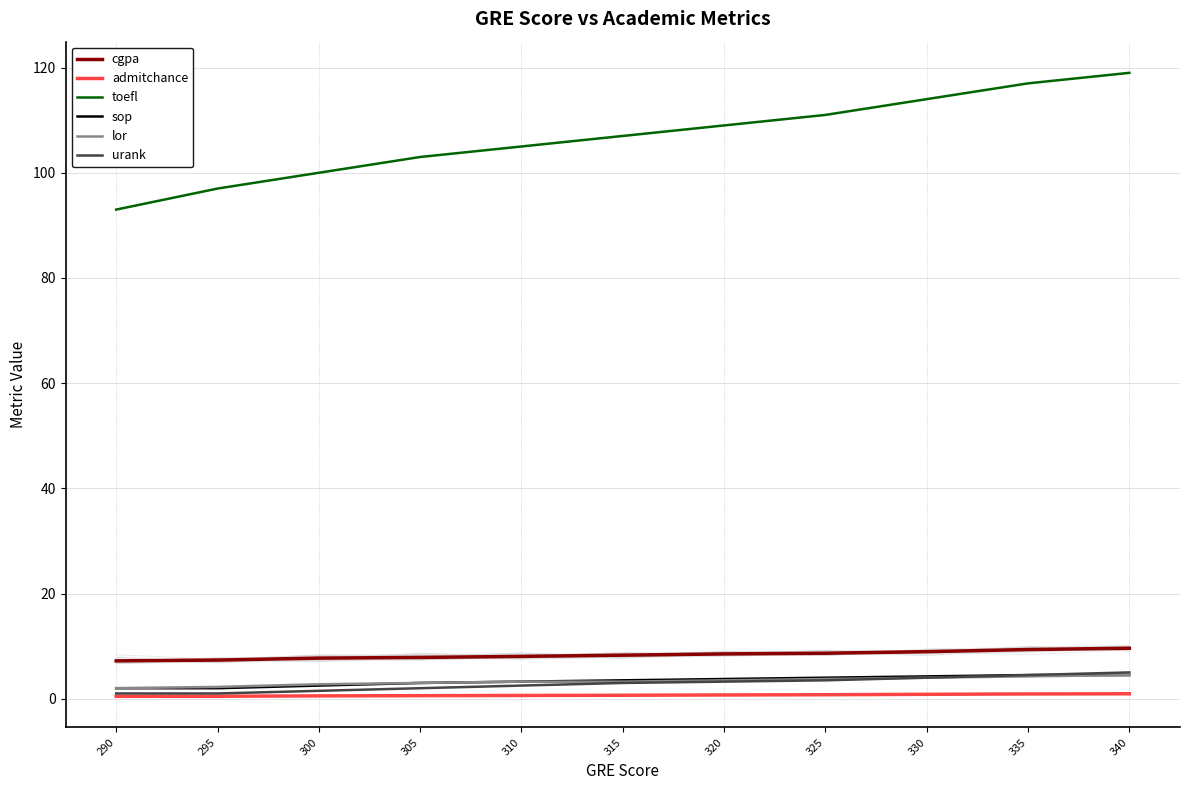

How many values in the toefl series are below 107?

5